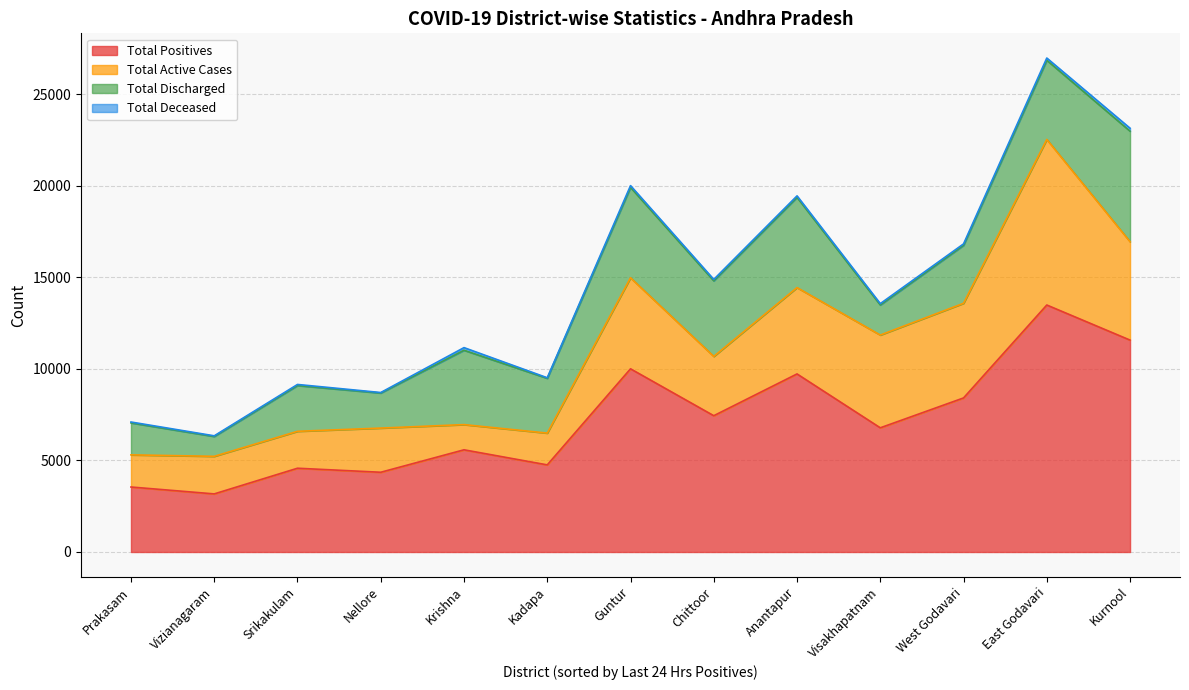

At which category is the sum across all series the highest?

East Godavari